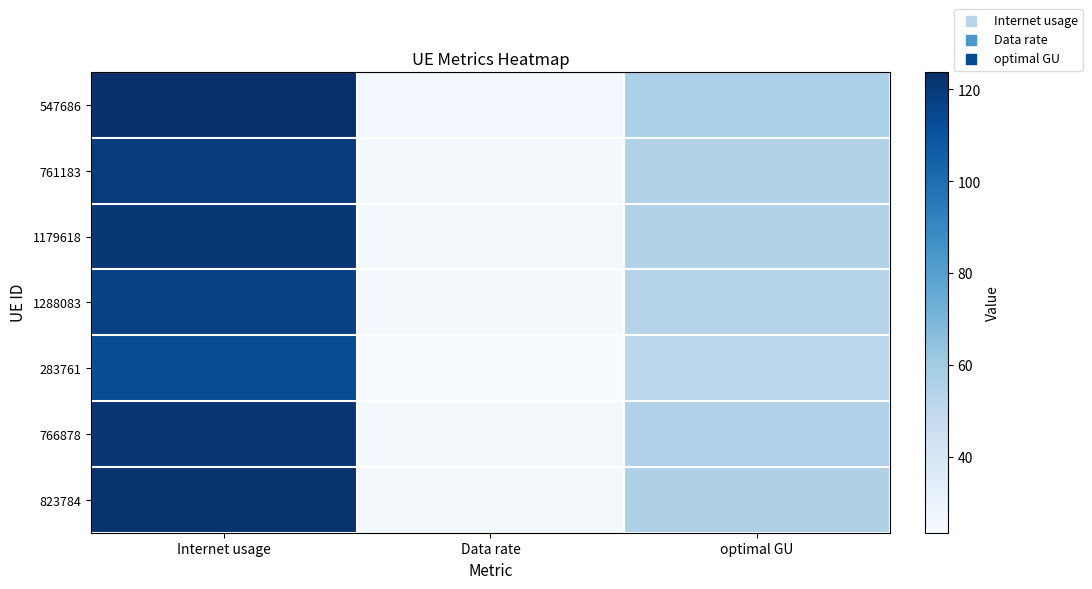

At how many categories does at least one series exceed 73?

1